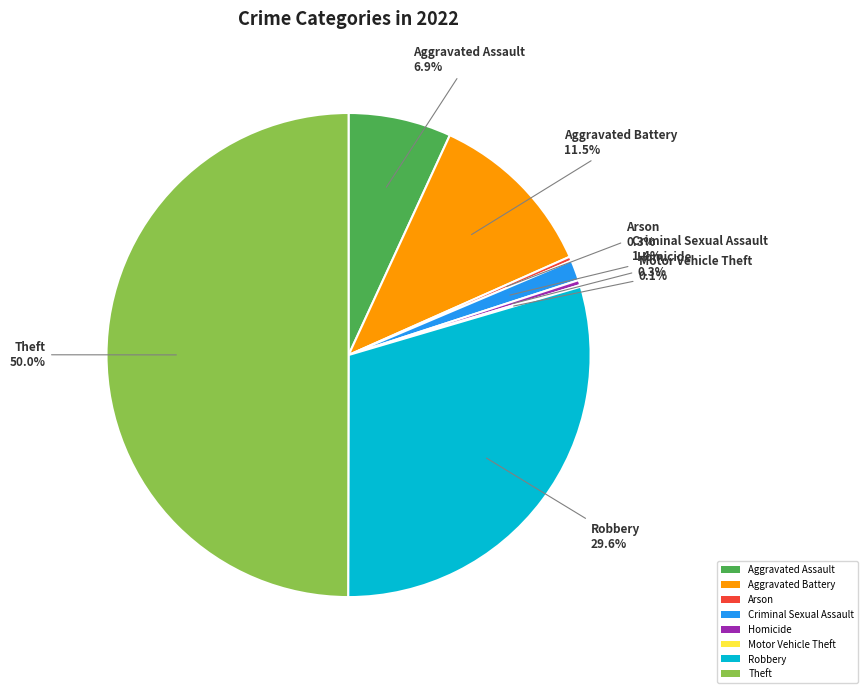

Between Robbery and Aggravated Battery, which is larger?

Robbery